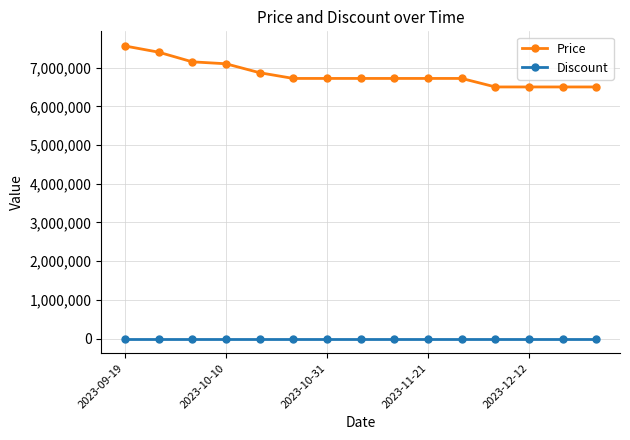

True or false: Discount and Price intersect in this chart.

False